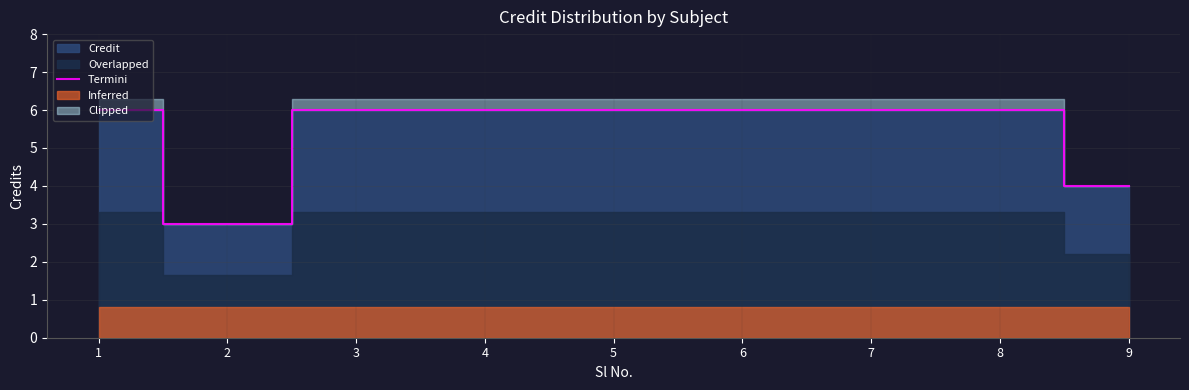

What is the sum of all values?

49